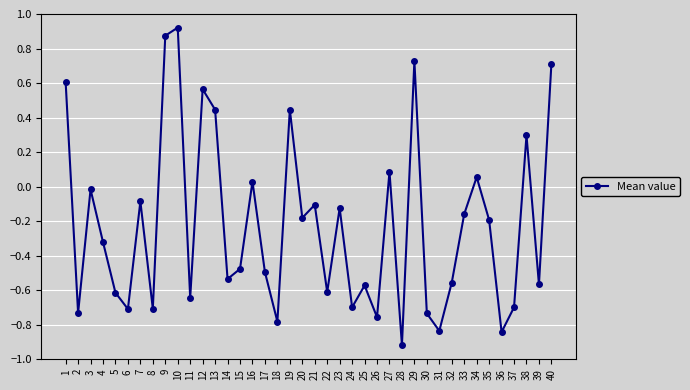

The chart shows a value of -0.6 at 25. True or false?

True